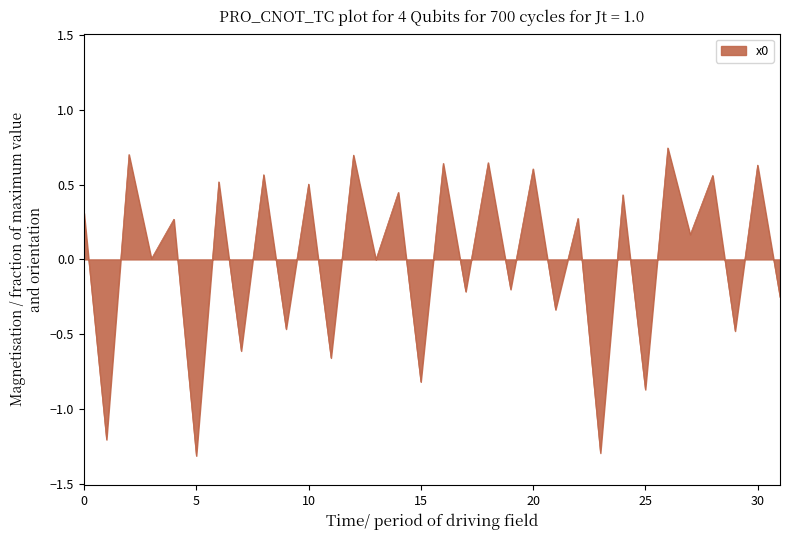

How many interior local peaks (higher than both neighbors) does the data have?

15